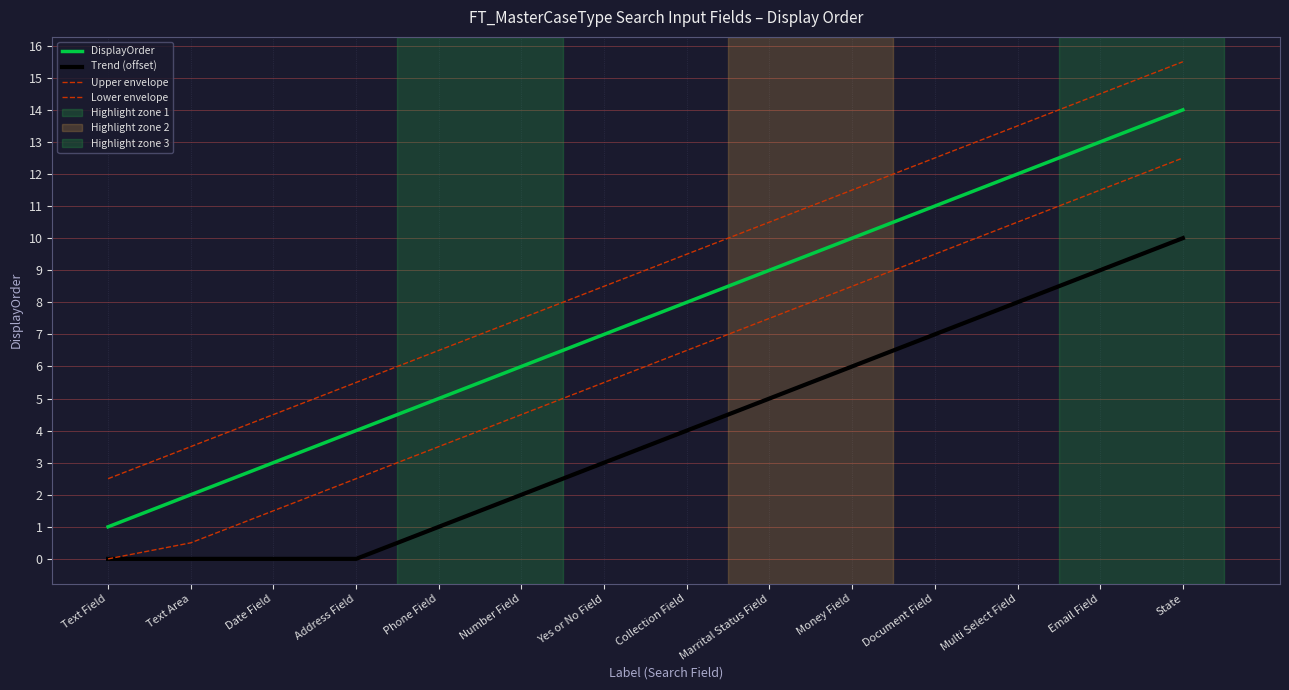

The Lower envelope series shows 7.5 at Marrital Status Field. True or false?

True